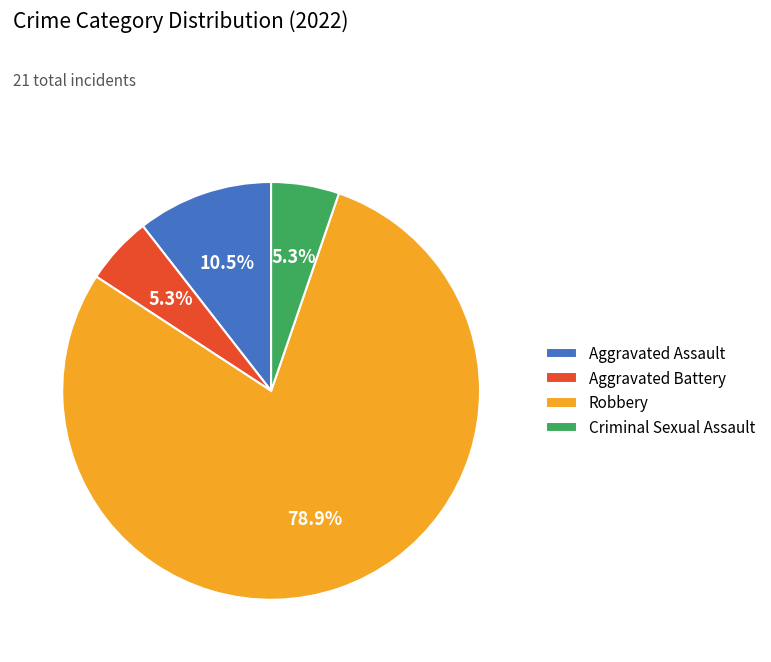

How many segments does this pie chart have?

4